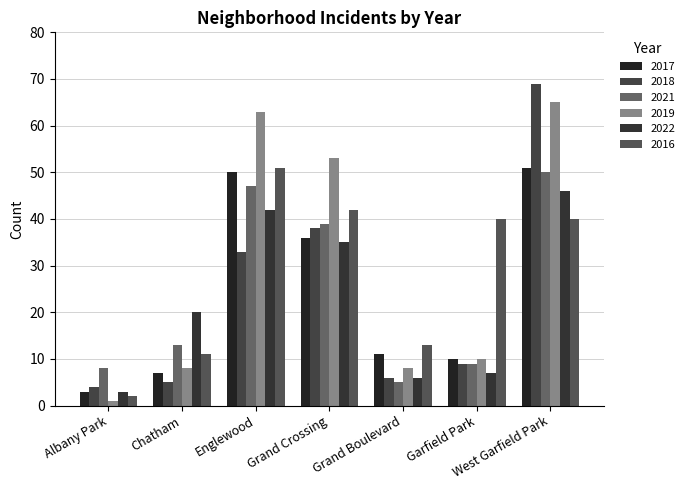

Reading left to right, list all the values displayed in this chart.

2017: 3	7	50	36	11	10	51
2018: 4	5	33	38	6	9	69
2021: 8	13	47	39	5	9	50
2019: 1	8	63	53	8	10	65
2022: 3	20	42	35	6	7	46
2016: 2	11	51	42	13	40	40